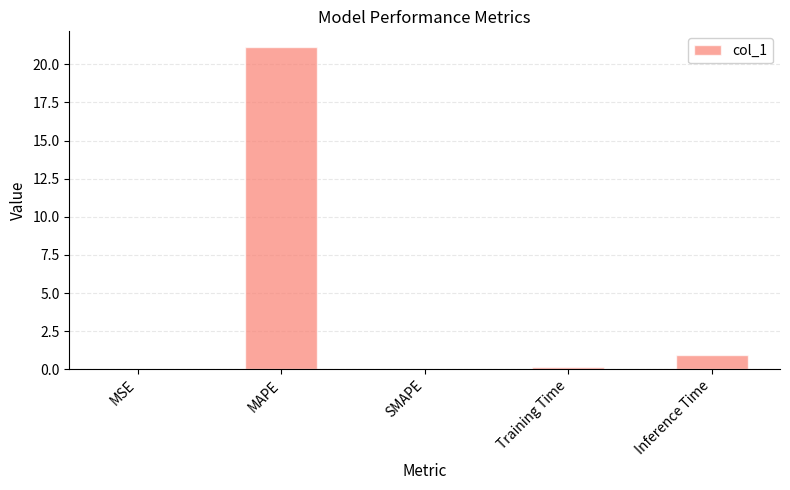

What is the greatest value displayed?

21.1